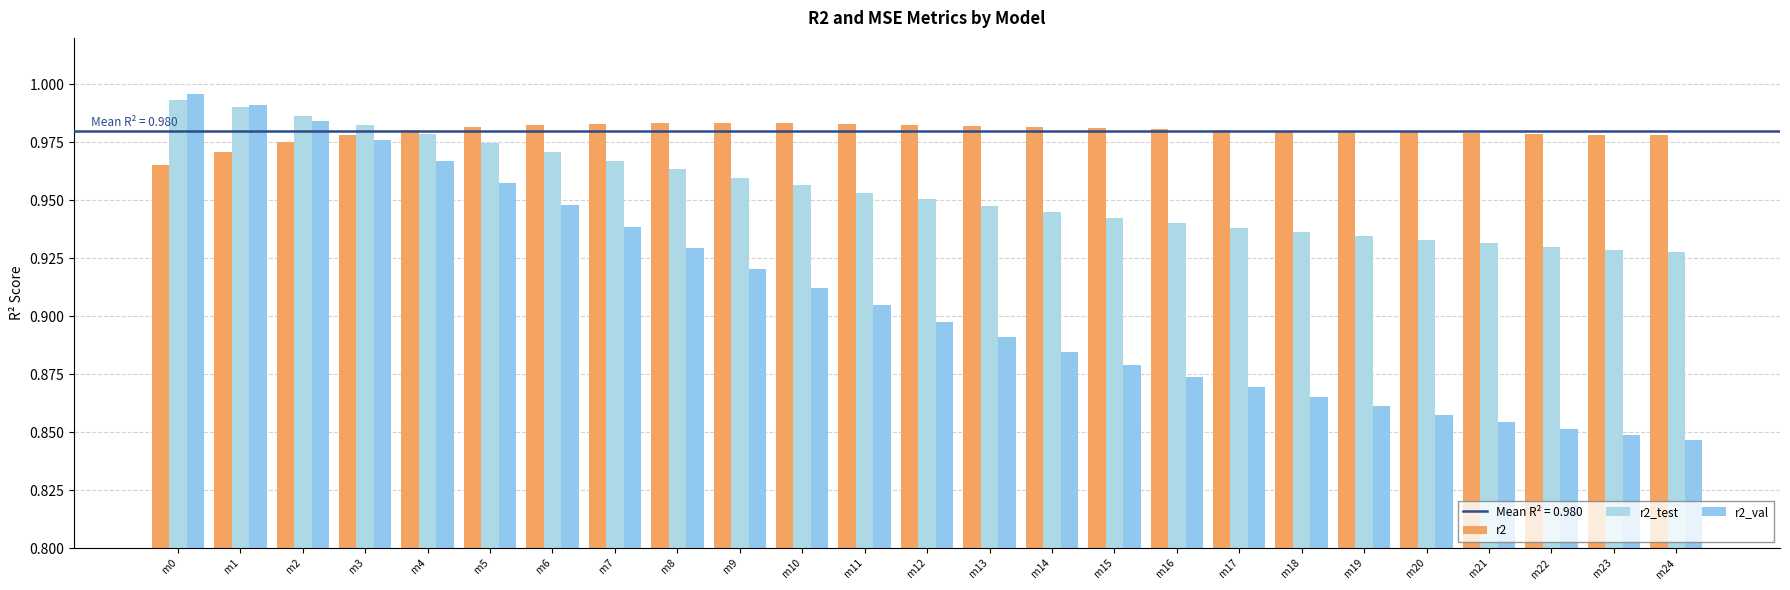

Which series changed the most between m4 and m13?

r2_val